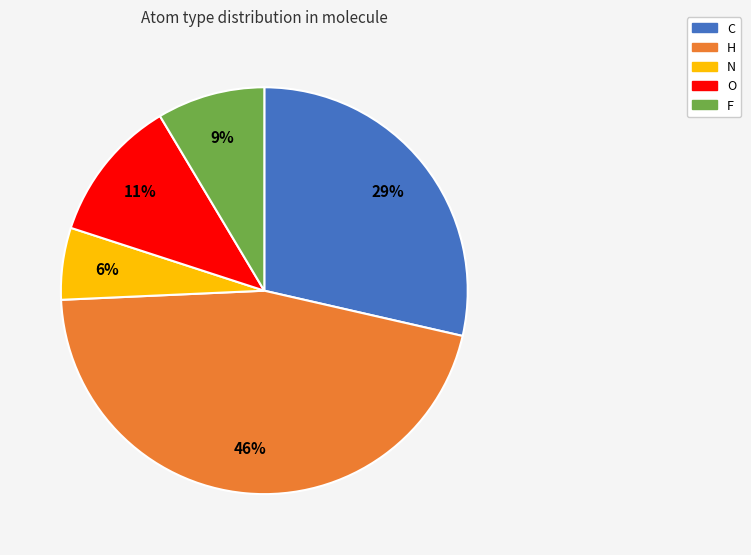

Rank the categories by value from lowest to highest.

N, F, O, C, H